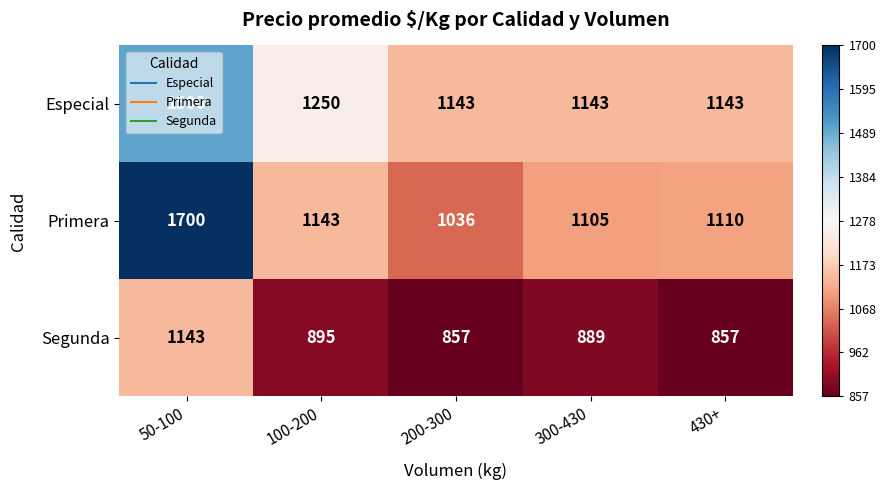

At 300-430, list the series in order from largest to smallest.

Especial, Primera, Segunda